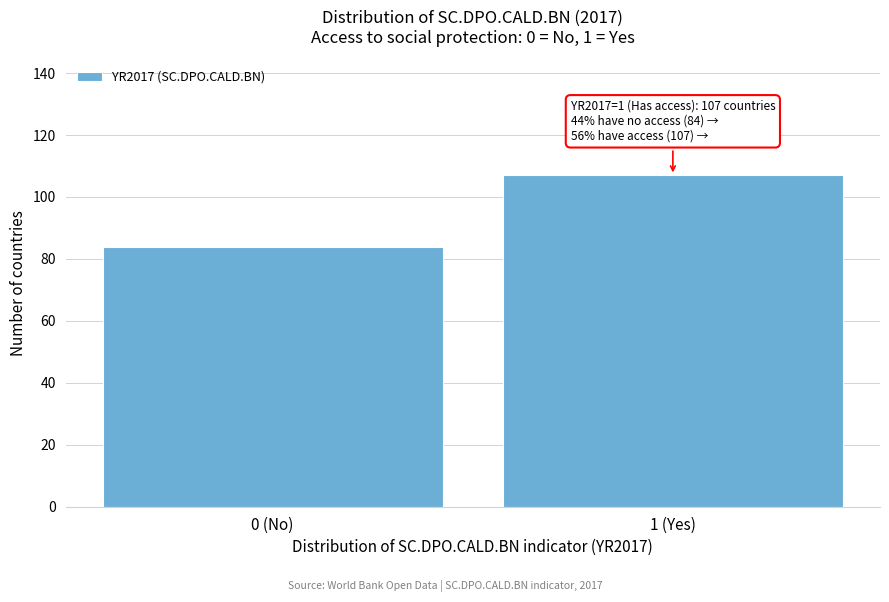

Reading left to right, what are all the values shown in this chart?

84	107